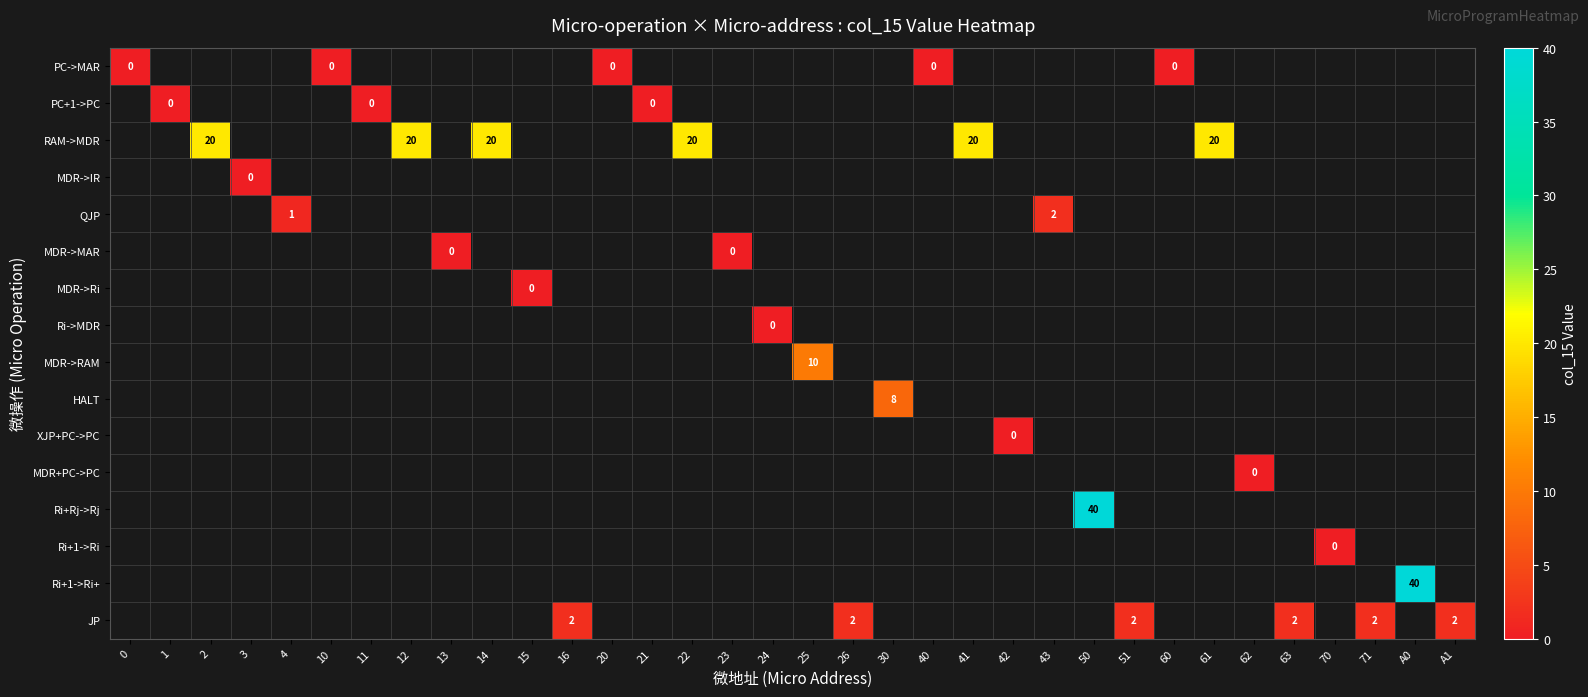

How many positive values does the MDR->RAM series have?

1